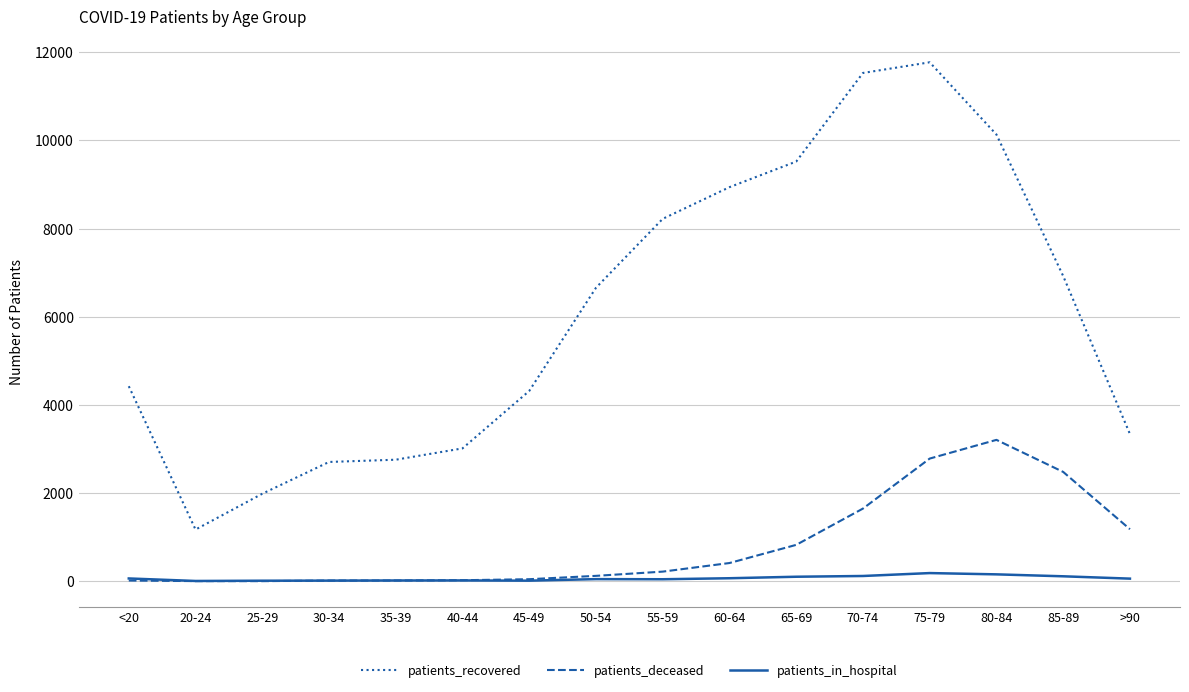

Between <20 and 65-69, which series saw the biggest shift?

patients_recovered